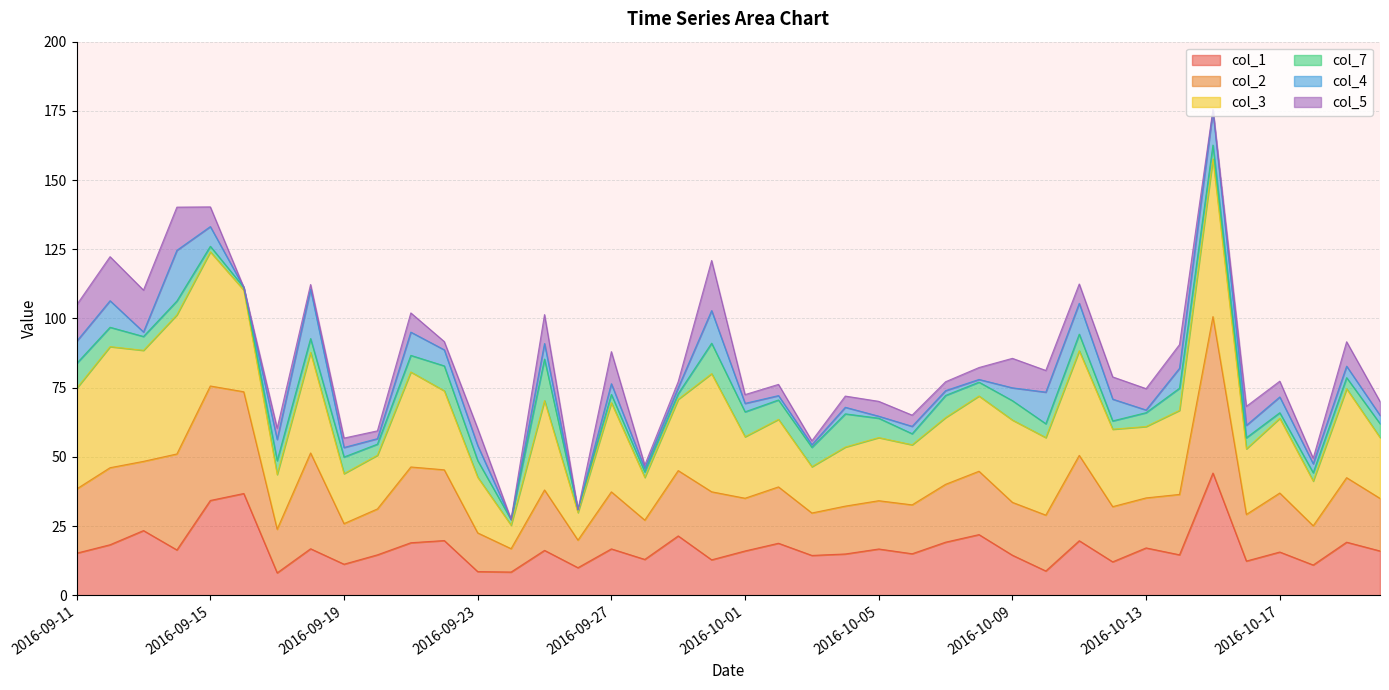

True or false: col_2 has more than 0 points higher than both neighbors.

True